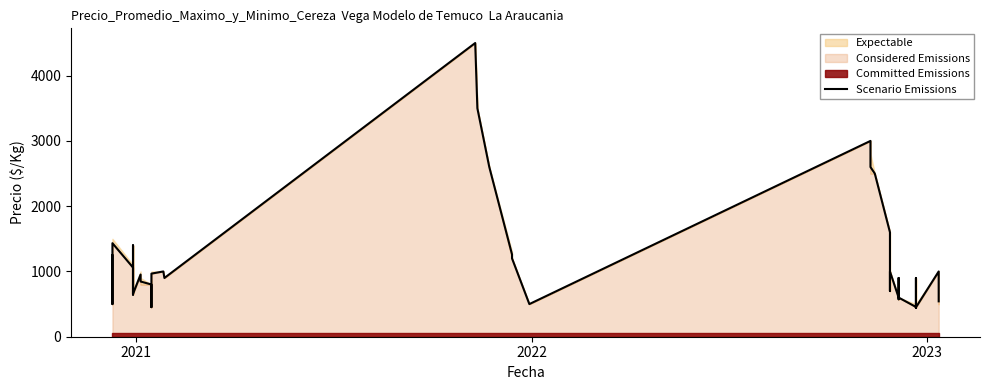

How many values are below 900?

18